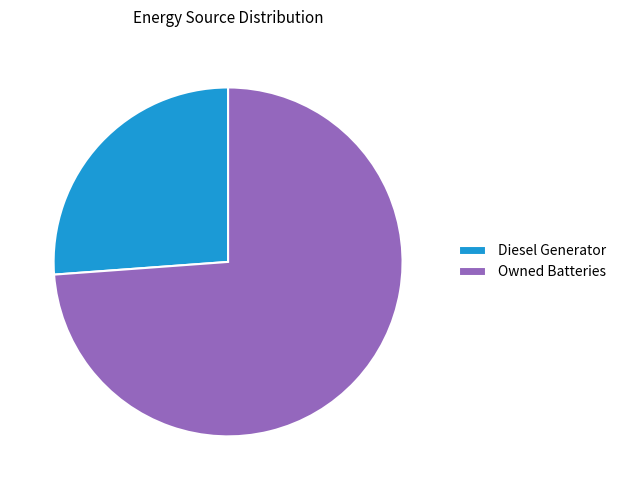

What is the largest slice in the pie chart?

Owned Batteries